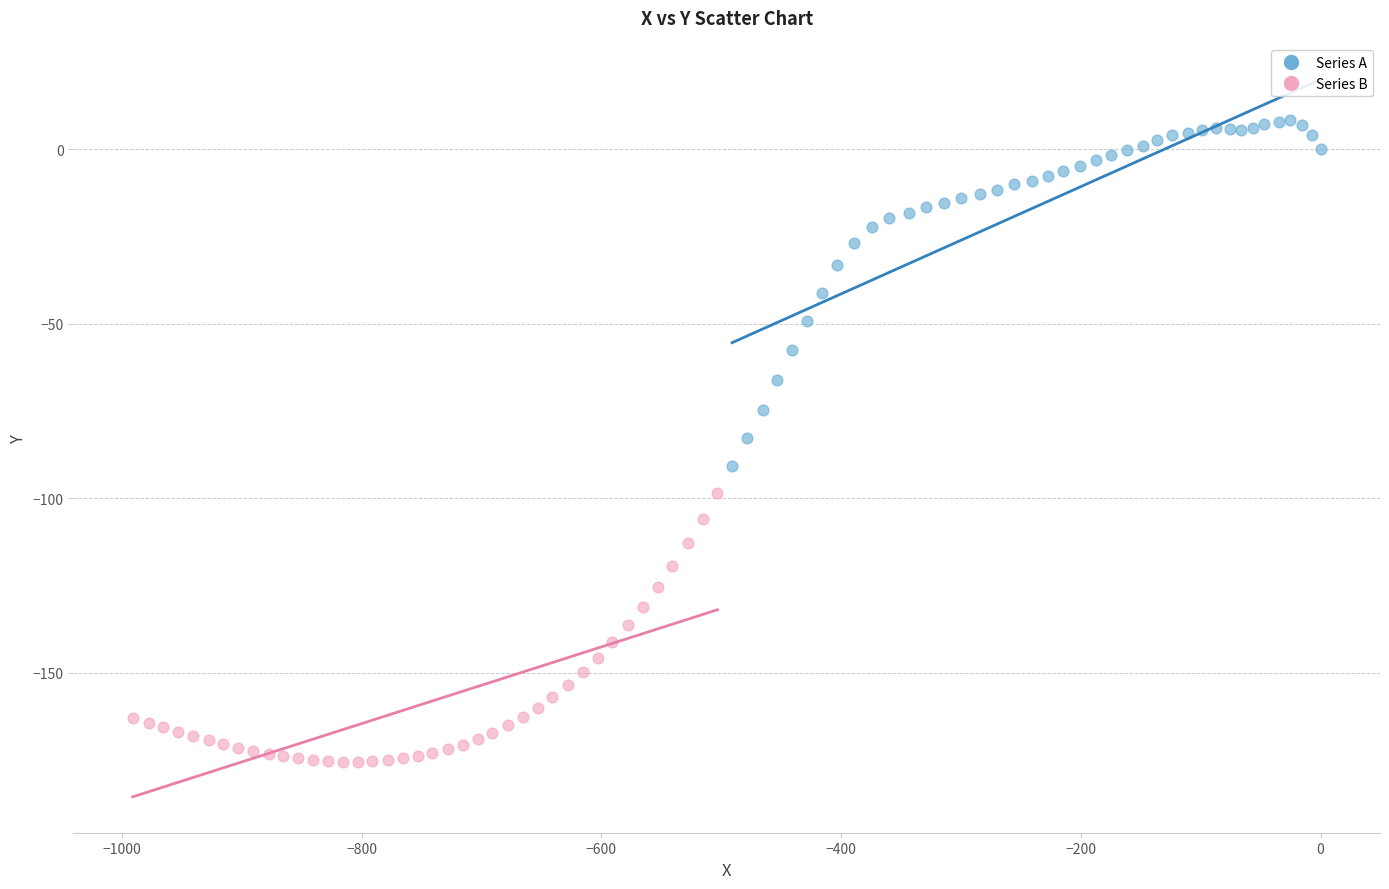

Which series contains the lowest Y value?

Series B